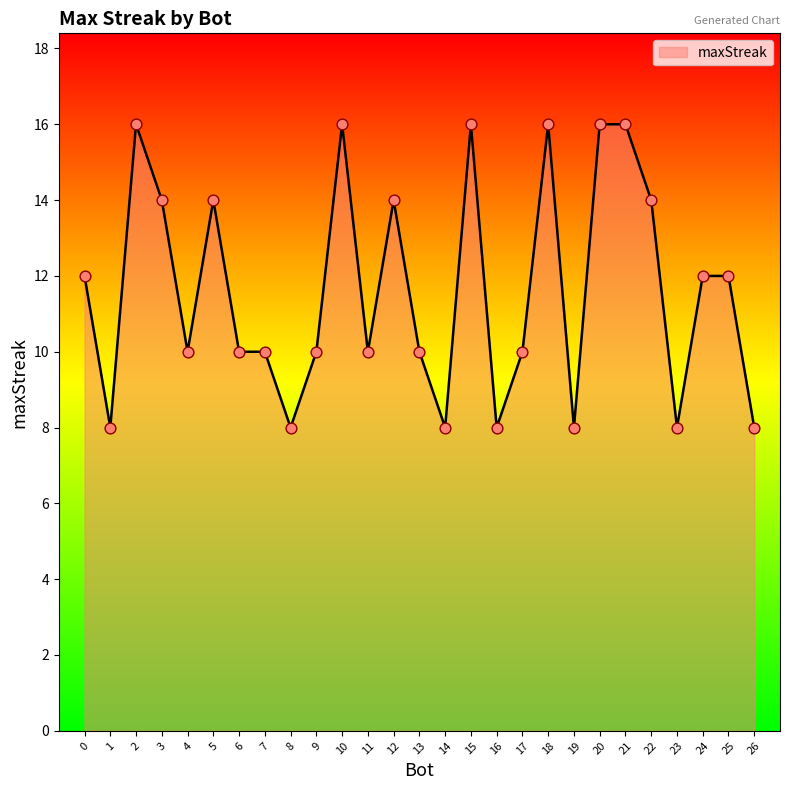

Between 22 and 9, which is larger?

22